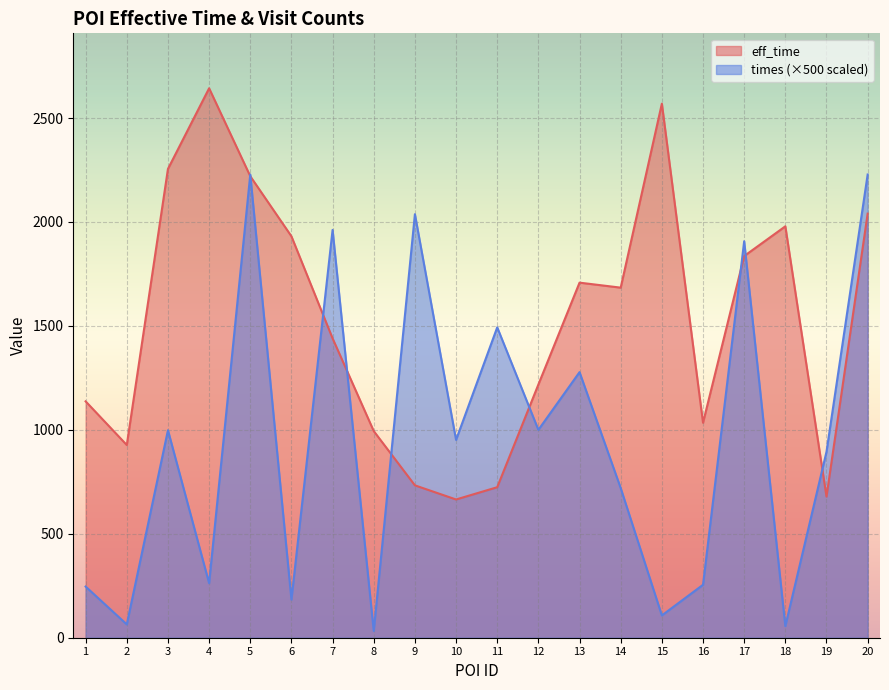

How many interior local valleys does the times_scaled series have?

8